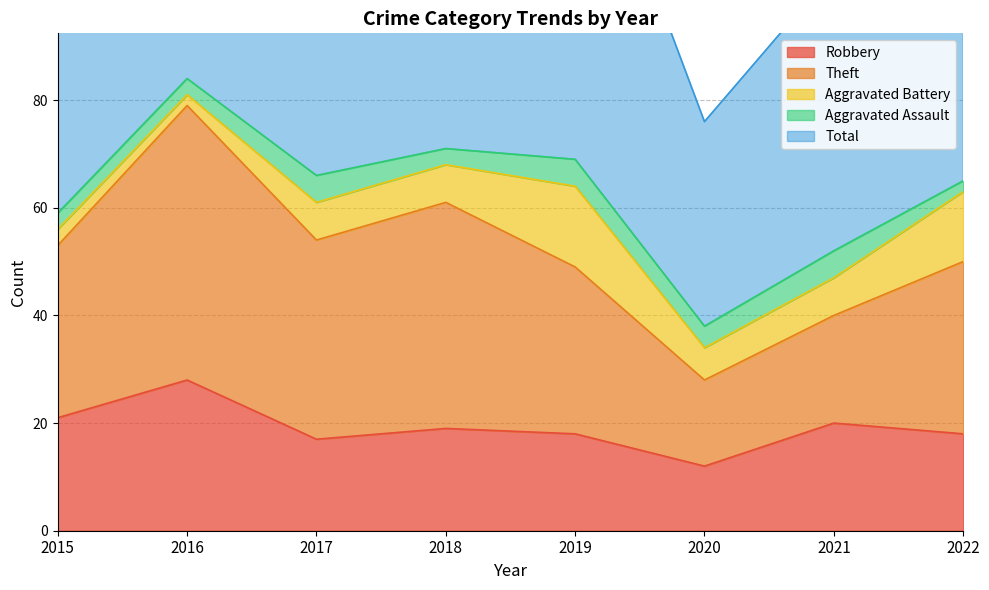

Is the value of Total at 2017 greater than the value of Aggravated Battery at 2016?

Yes